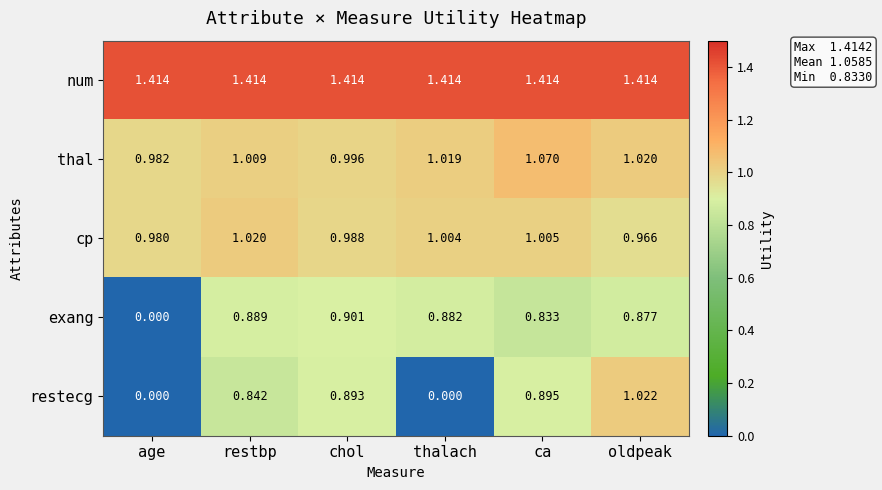

Between age and restbp, which series saw the biggest shift?

exang